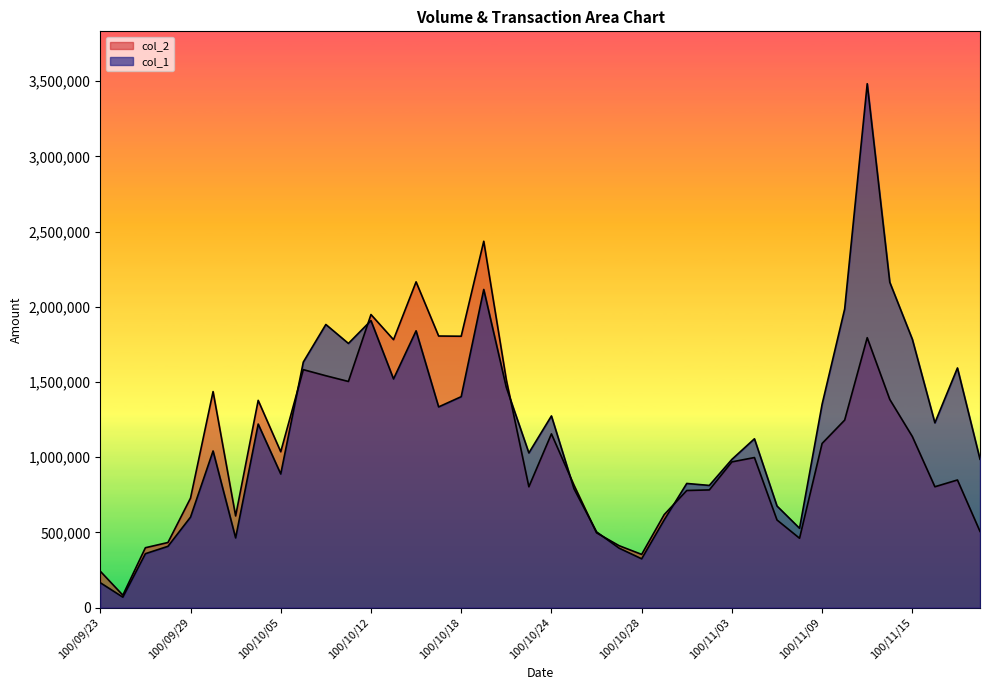

Does the chart display data point markers on the line(s)?

No